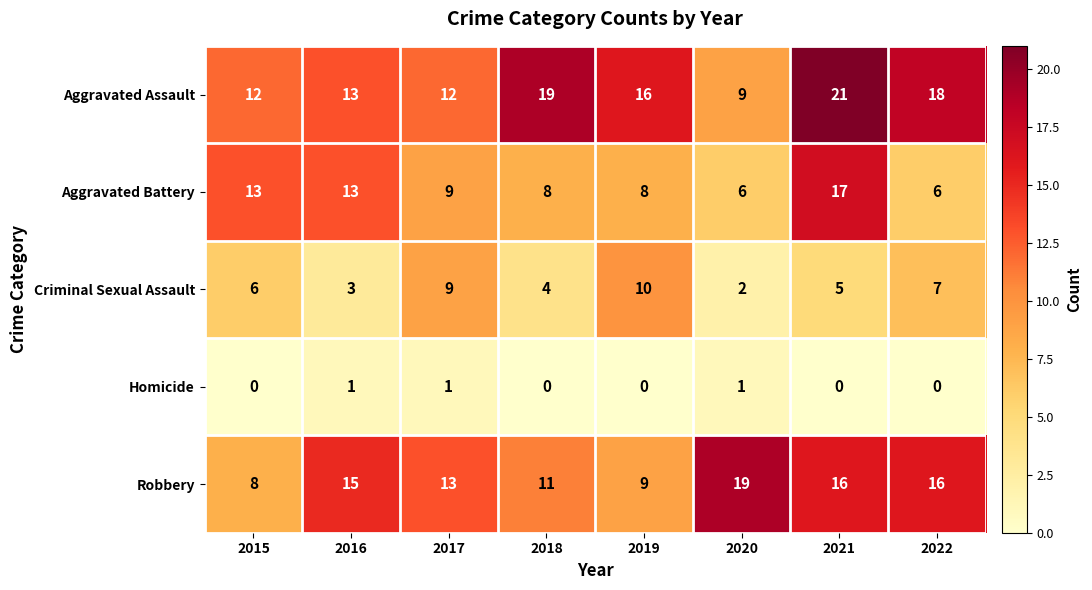

How many values in the Robbery series are below 15?

4